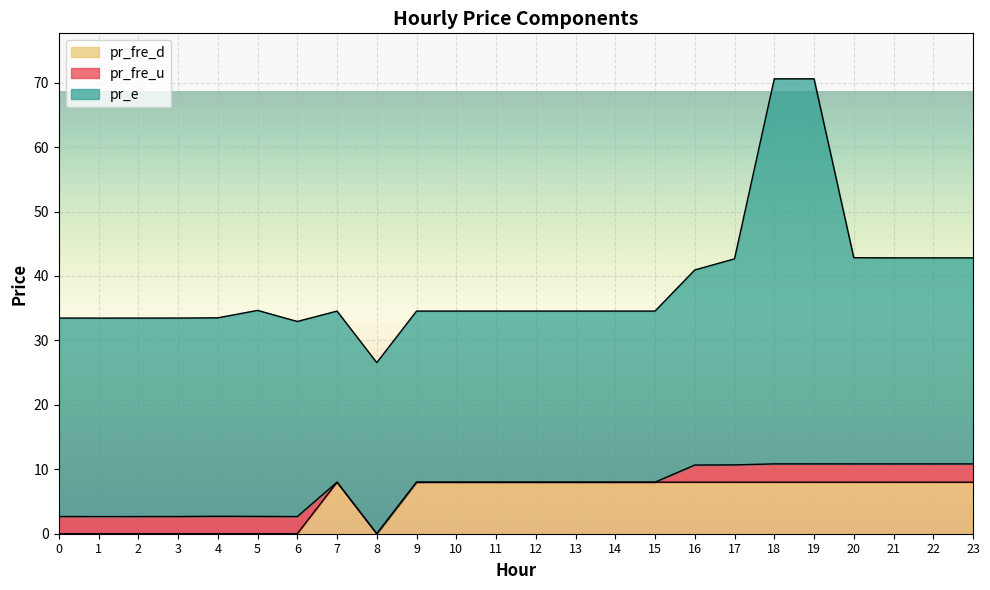

Rank the series by their maximum value, from lowest to highest.

pr_fre_u, pr_fre_d, pr_e